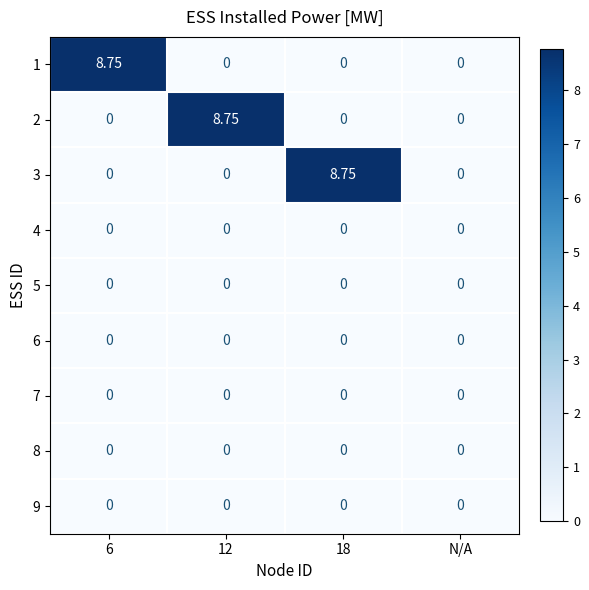

How many distinct data groups are displayed?

9